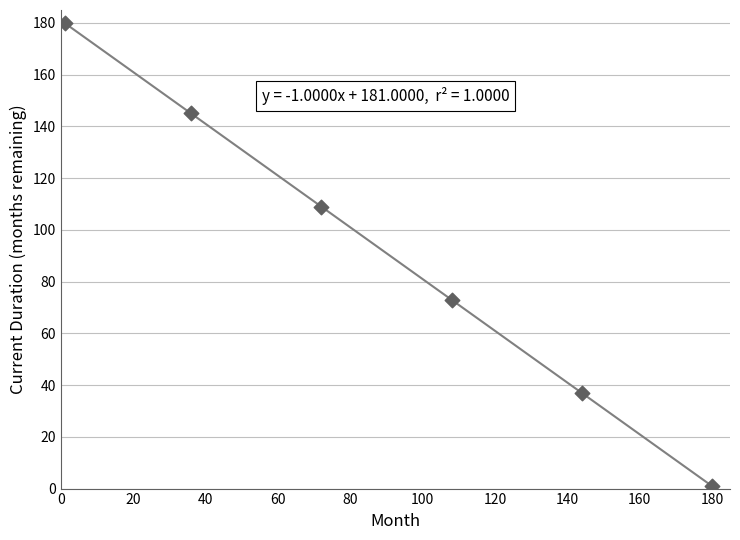

What Y value in the scatter plot is closest to 90?

73